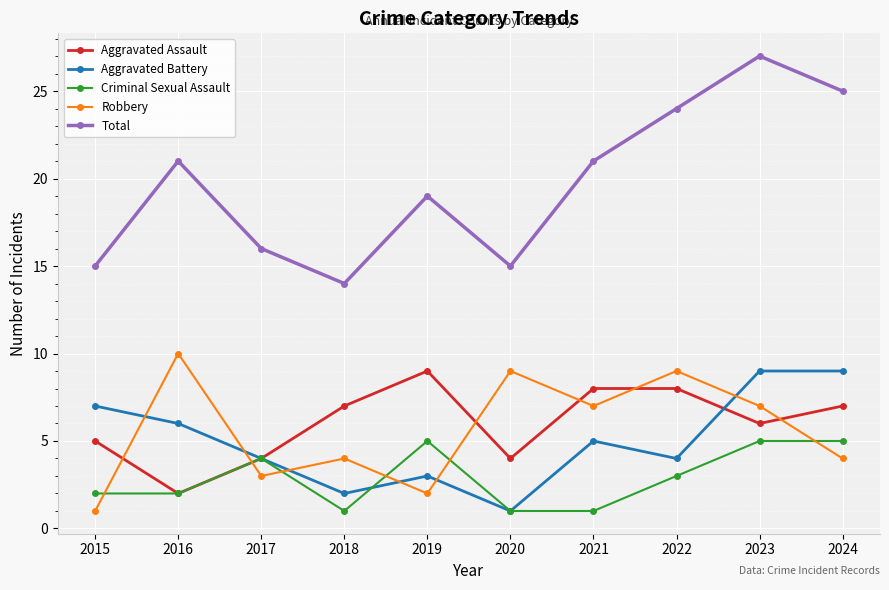

What is the value of the Criminal Sexual Assault point at the 2nd from the left?

2